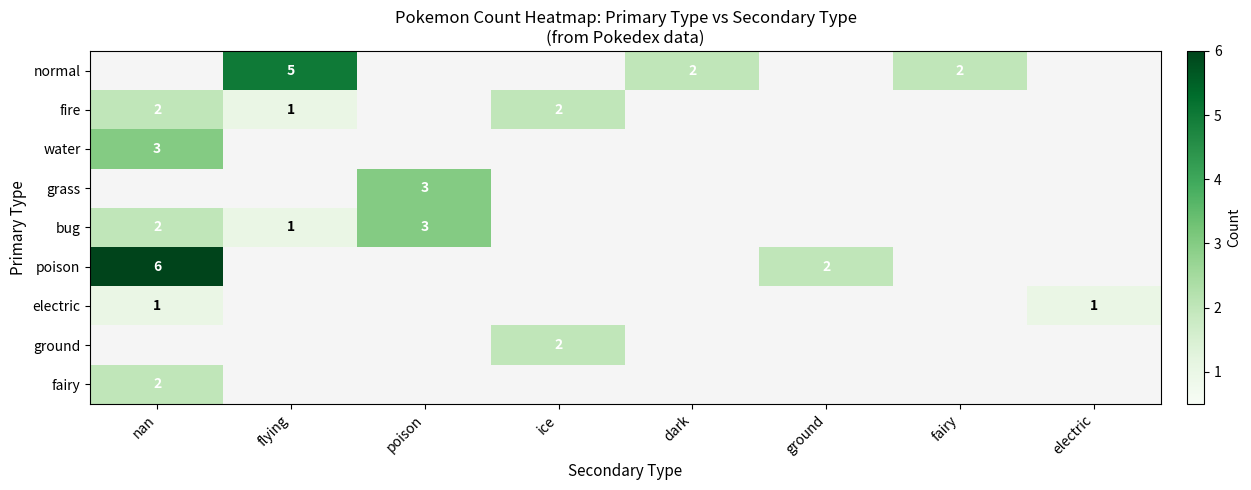

The value of grass at poison is 4.4. True or false?

False